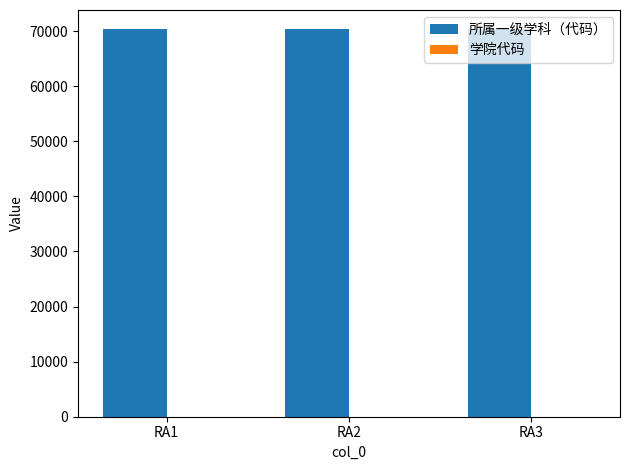

Which series has the largest total across all categories?

所属一级学科（代码）